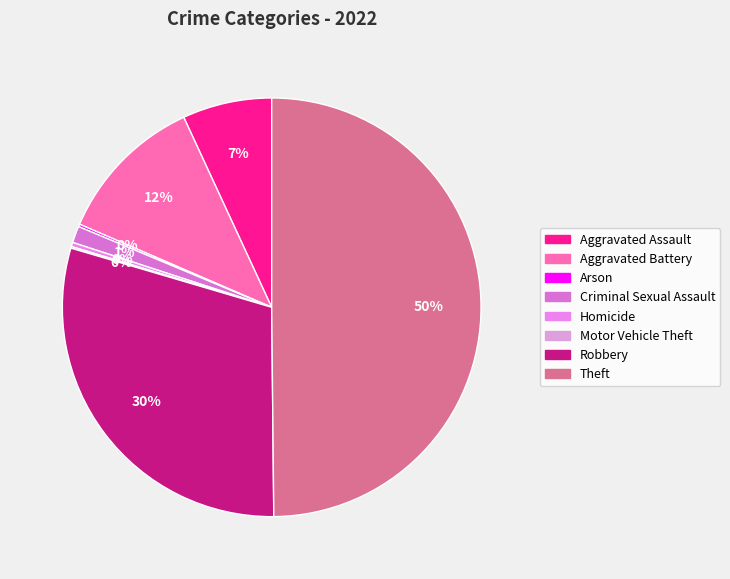

How many segments does this pie chart have?

8